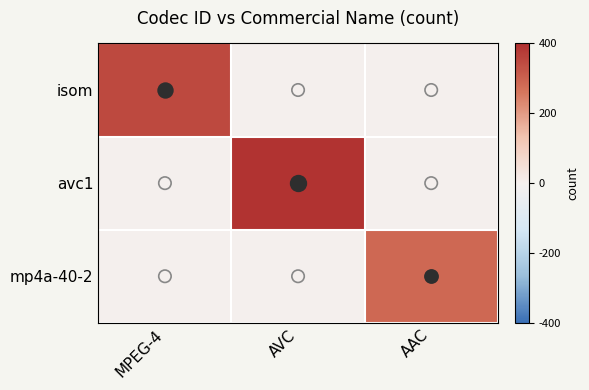

List the series in order of their peak value, lowest first.

mp4a-40-2, isom, avc1